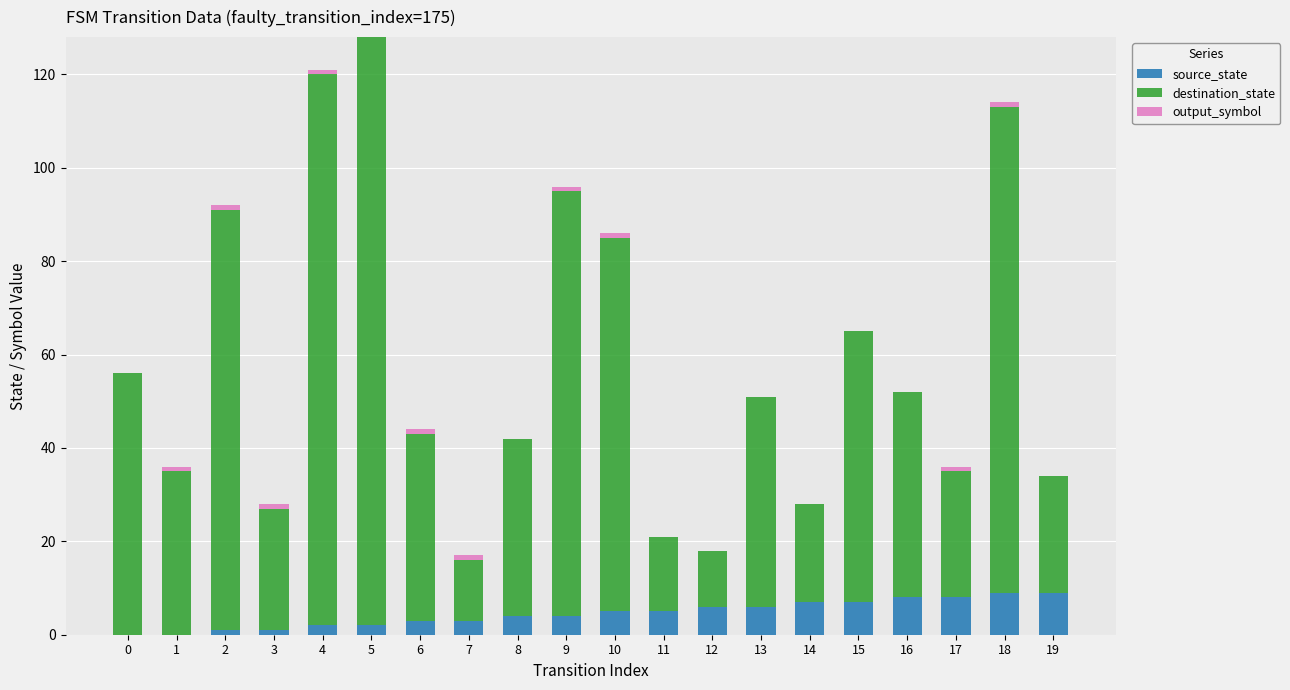

True or false: source_state has a value of 6 at 13.

True